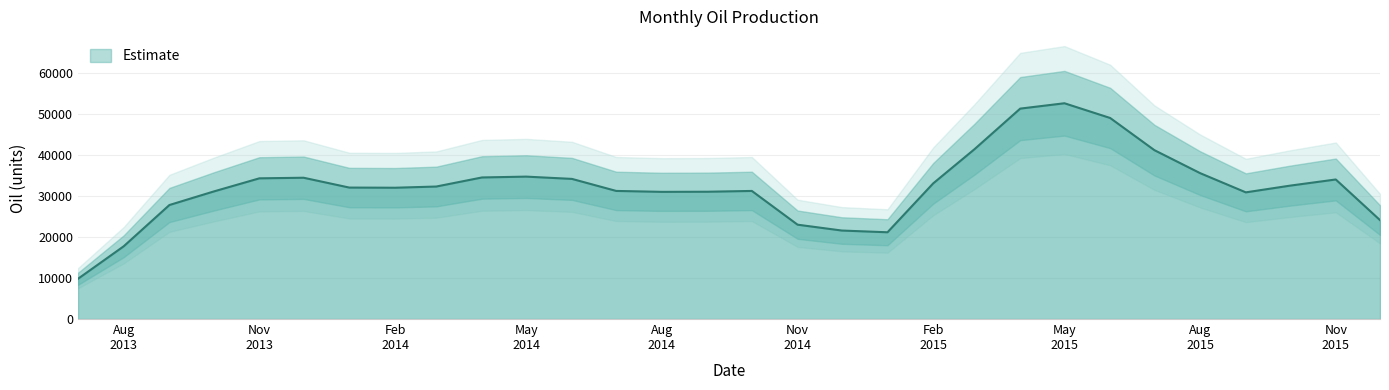

How many series are shown in this chart?

1